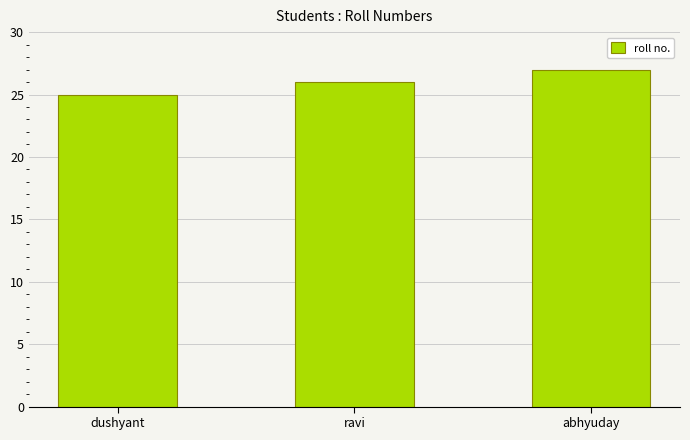

What is the value of the 1st bar from the left?

25